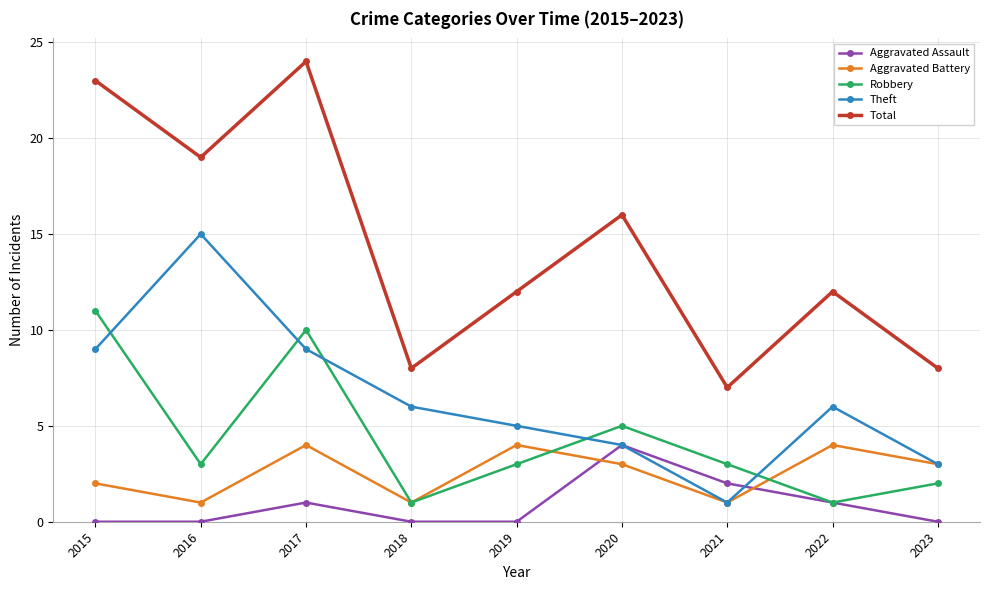

At which category does Aggravated Assault reach its first local peak?

2017